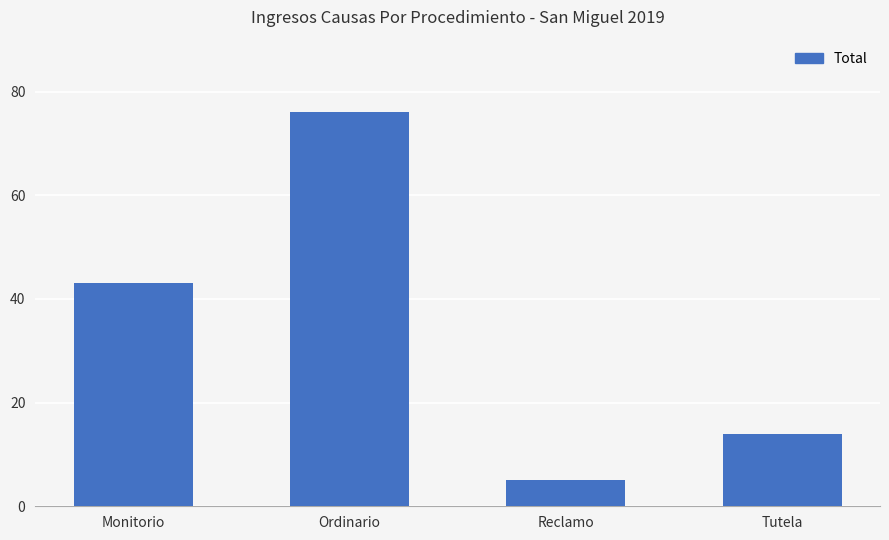

Between Ordinario and Tutela, which is larger?

Ordinario